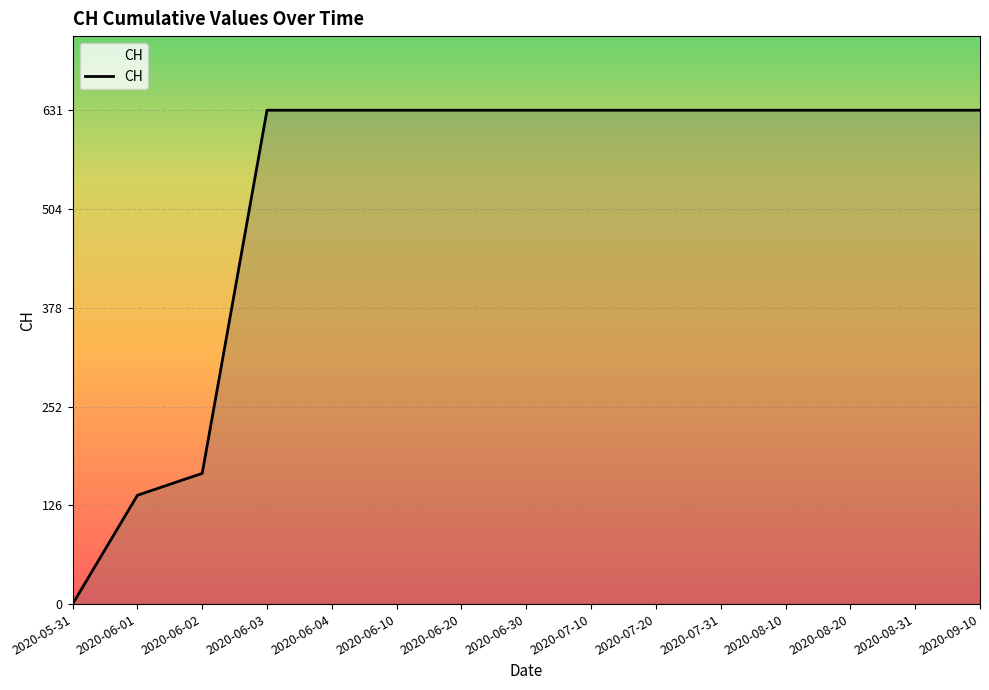

What is the average value?

525